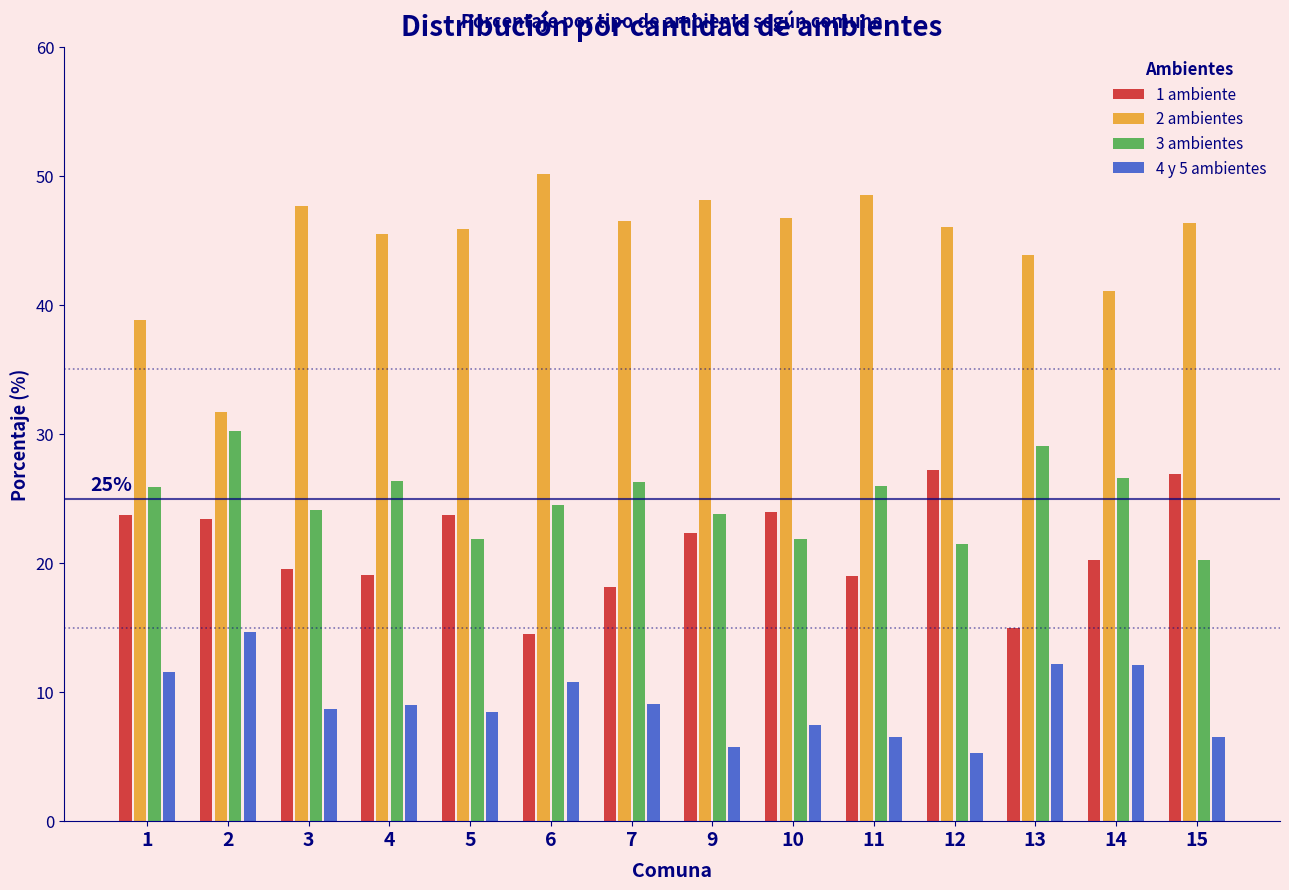

Rank the series at 15 from highest to lowest value.

2 ambientes, 1 ambiente, 3 ambientes, 4 y 5 ambientes